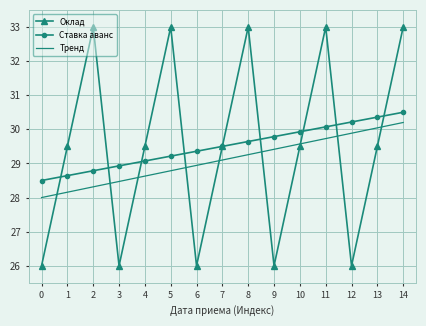

Reading left to right, extract all data points from this chart.

Оклад: 26.0	29.5	33.0	26.0	29.5	33.0	26.0	29.5	33.0	26.0	29.5	33.0	26.0	29.5	33.0
Ставка аванс: 28.5	28.6	28.8	28.9	29.1	29.2	29.4	29.5	29.6	29.8	29.9	30.1	30.2	30.4	30.5
Тренд: 28.0	28.2	28.3	28.5	28.6	28.8	28.9	29.1	29.3	29.4	29.6	29.7	29.9	30.0	30.2